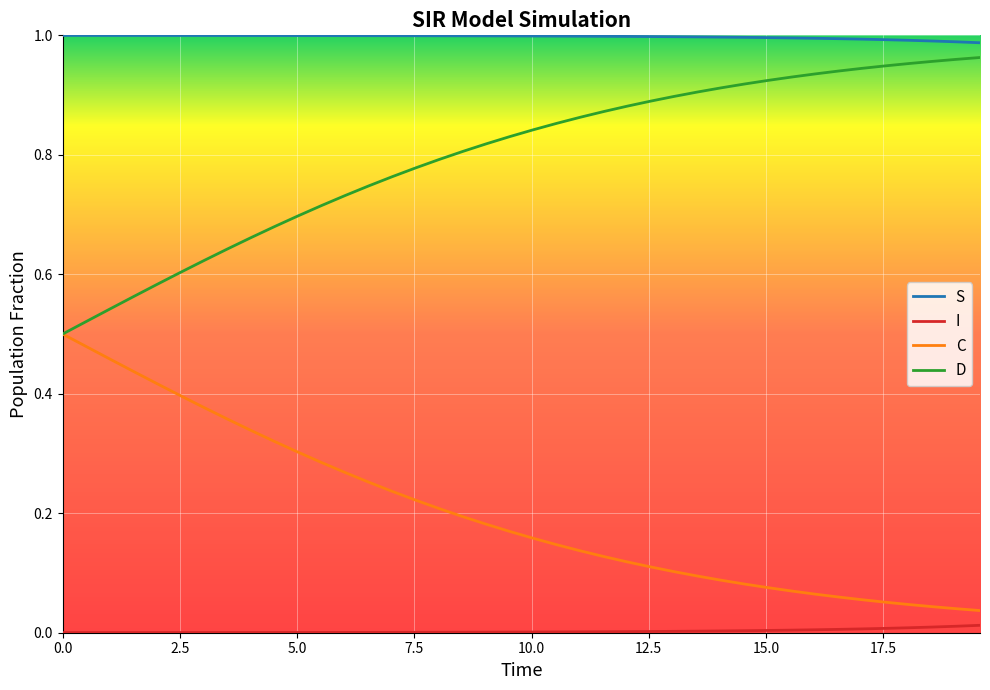

Rank the series by their average value, from lowest to highest.

I, C, D, S